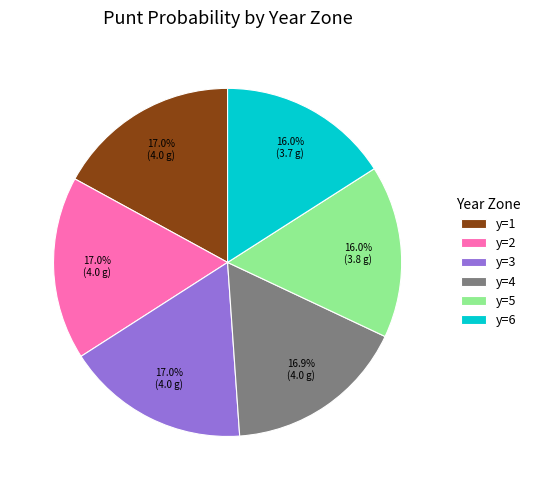

How many slices are in this pie chart?

6